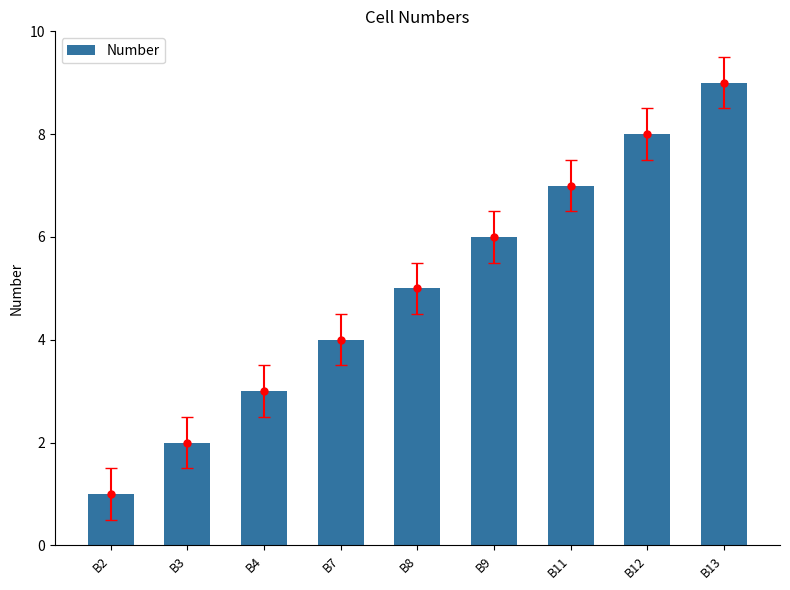

The chart shows a value of 6 at B9. True or false?

True